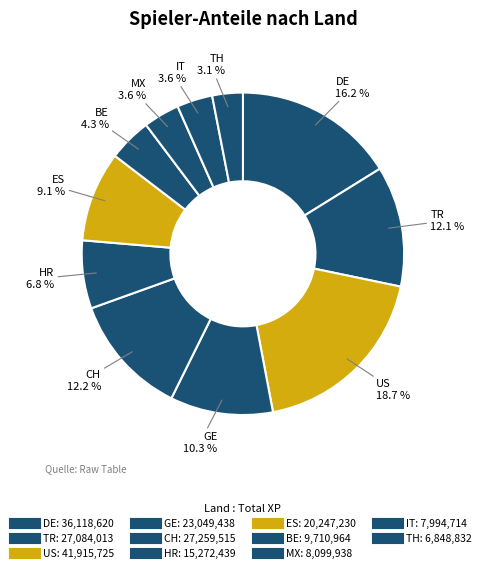

What is the ratio of the value at GE to the value at US?

0.5